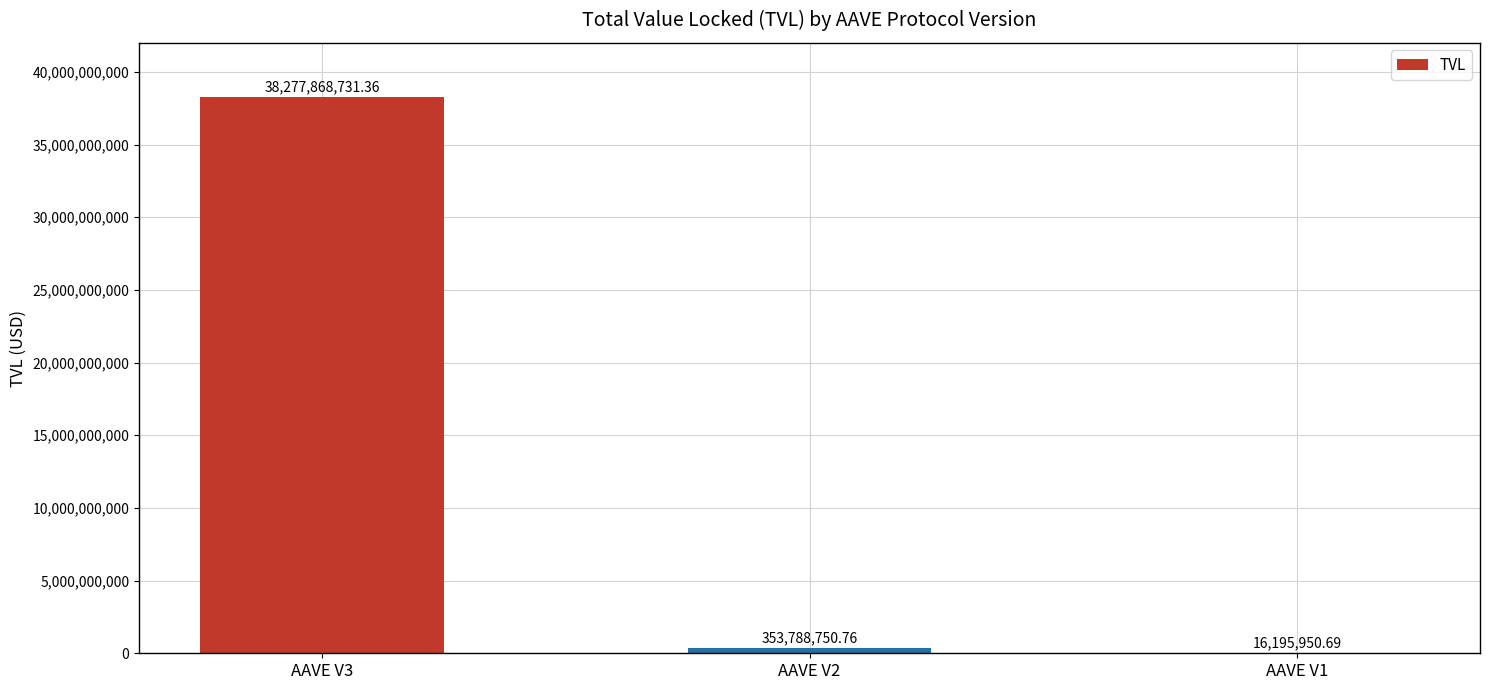

Between AAVE V3 and AAVE V2, which is larger?

AAVE V3